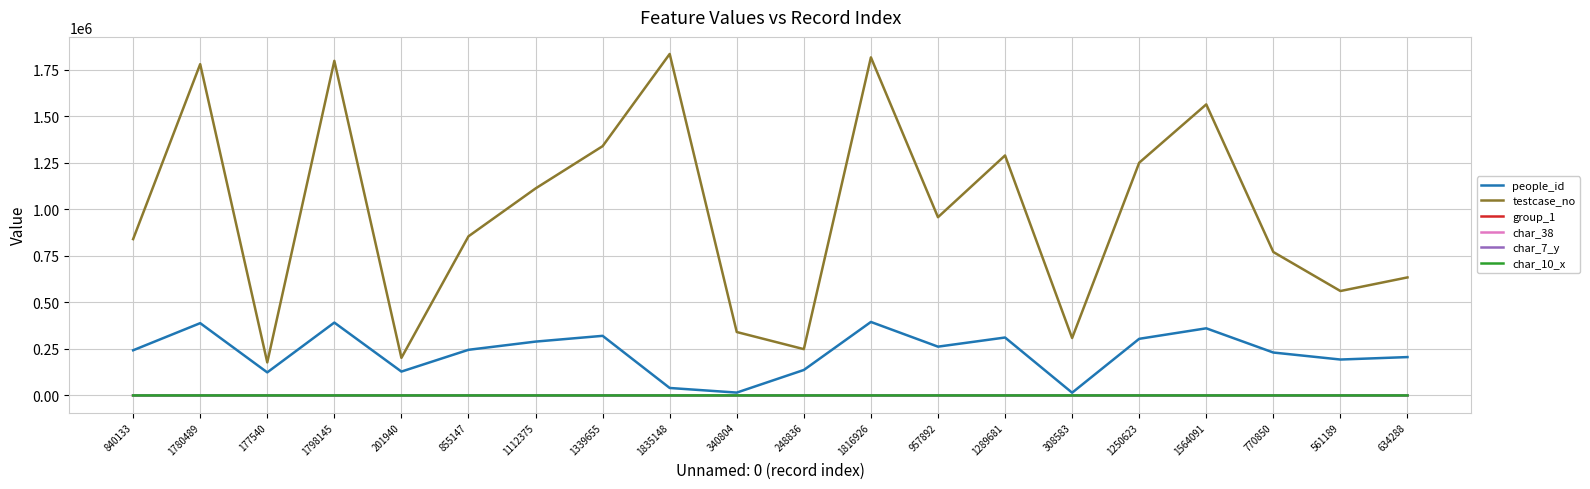

Where is the first local maximum for people_id?

1780489